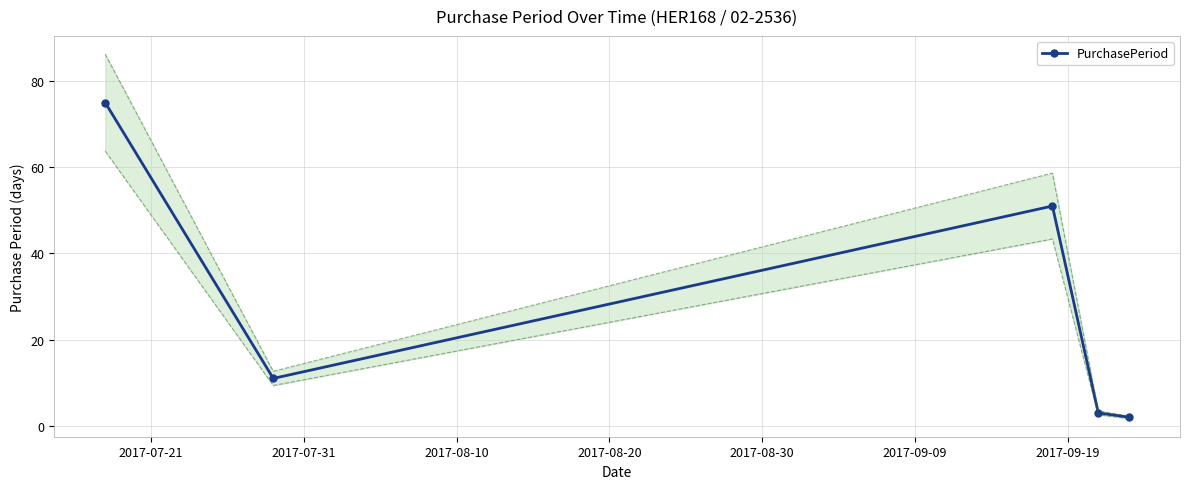

What is the difference between the maximum and minimum values?

73